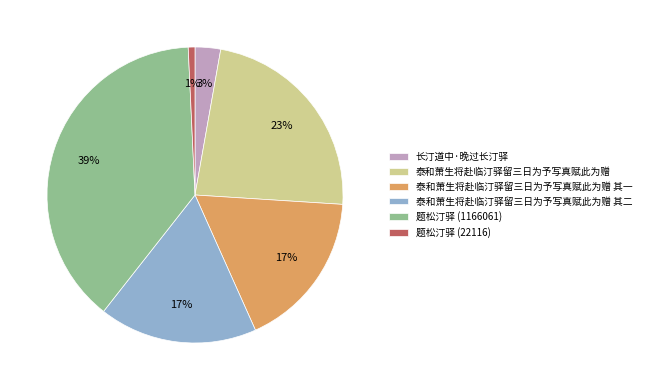

Is 长汀道中·晚过长汀驿 the majority of the pie?

No